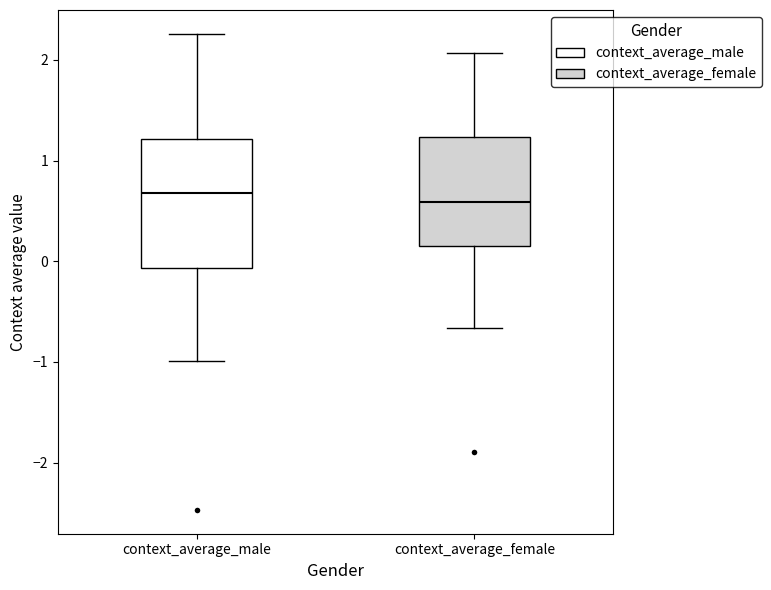

Comparing the boxes themselves (not the whiskers), which one is the tallest?

context_average_male